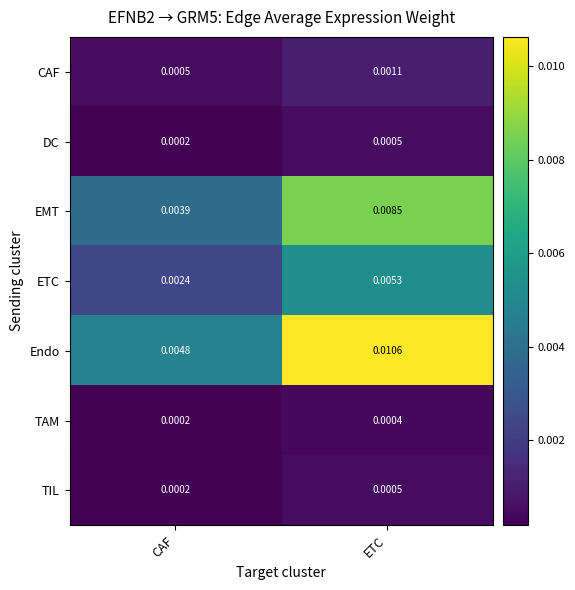

Count the number of data series in this chart.

7